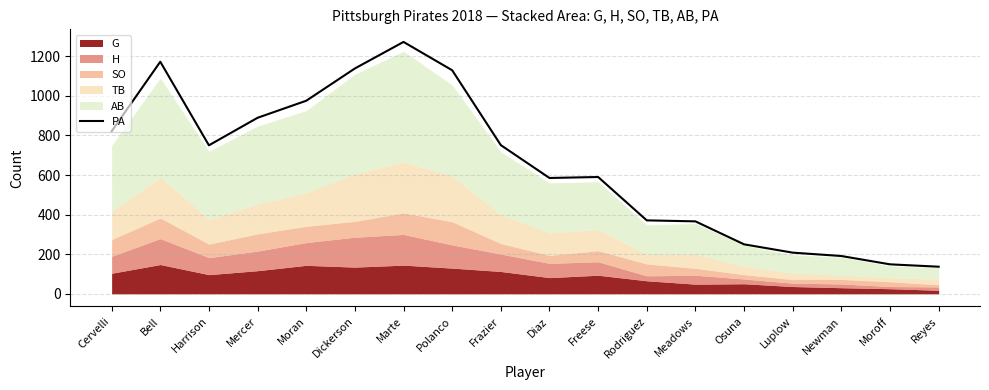

The chart shows a value of 975 at Moran. True or false?

True